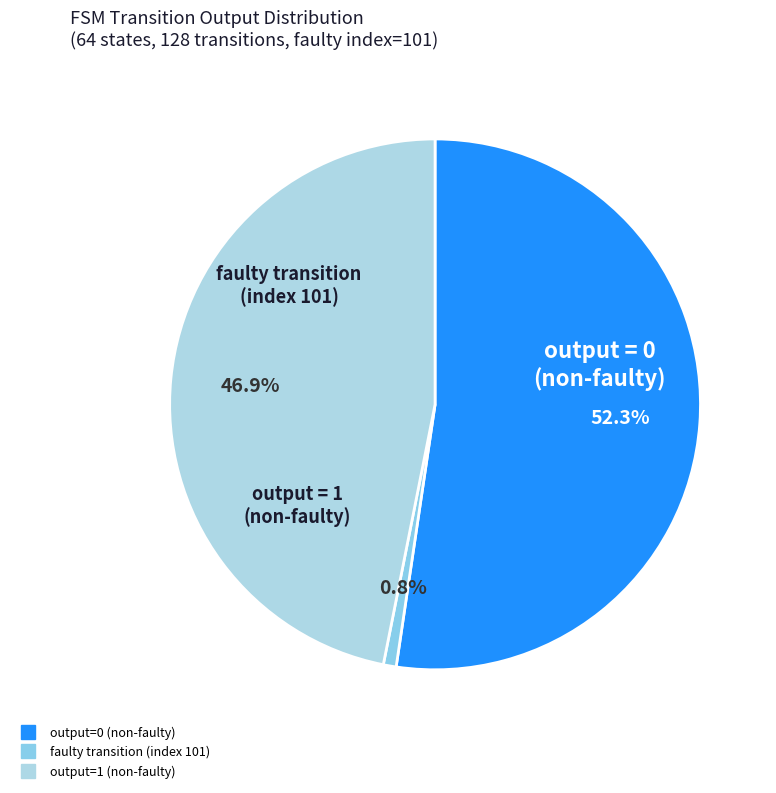

Count the number of slices in the pie.

3